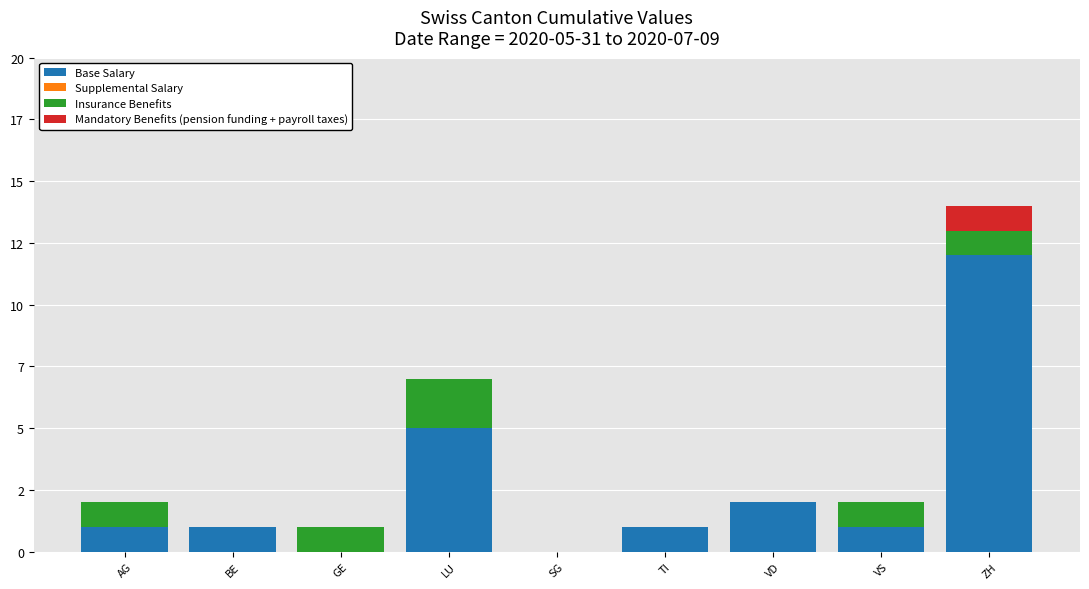

What is the label of the 2nd bar from the left?

BE